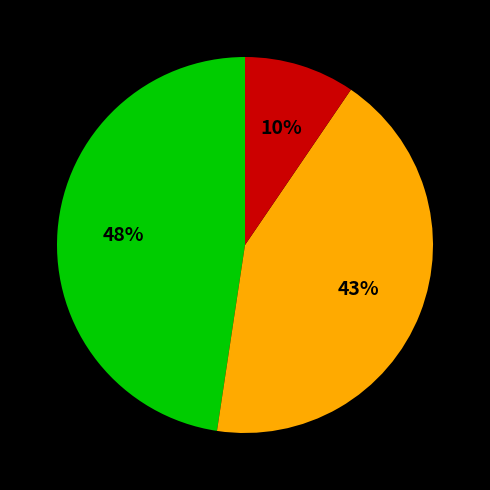

Does any single category account for the majority?

No